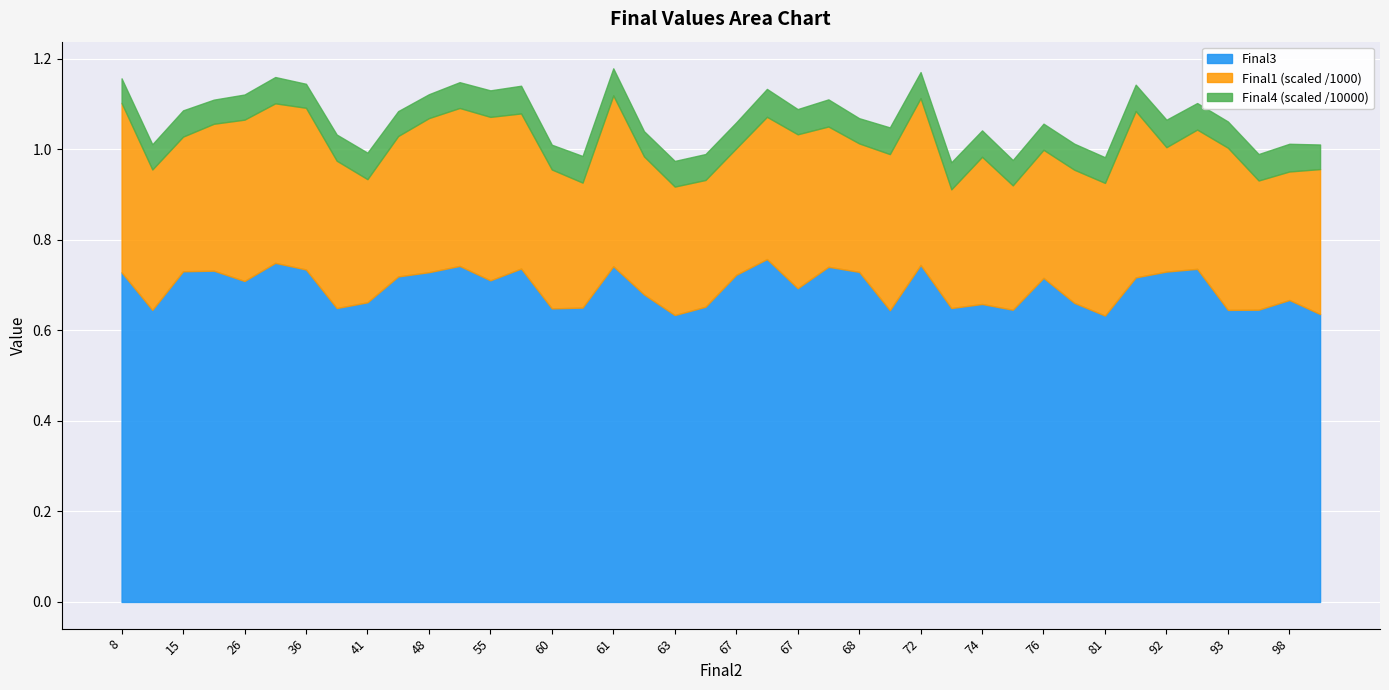

What are all the series names shown in the legend?

Final3, Final1 (scaled /1000), Final4 (scaled /10000)